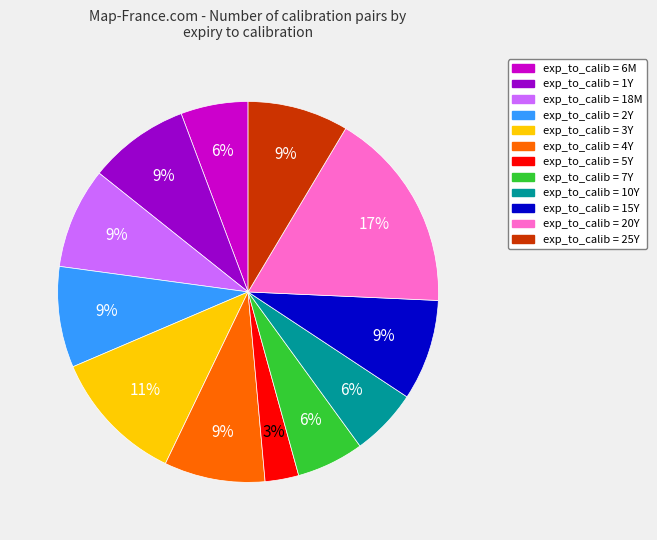

To the nearest percent, what is the average slice percentage?

8%